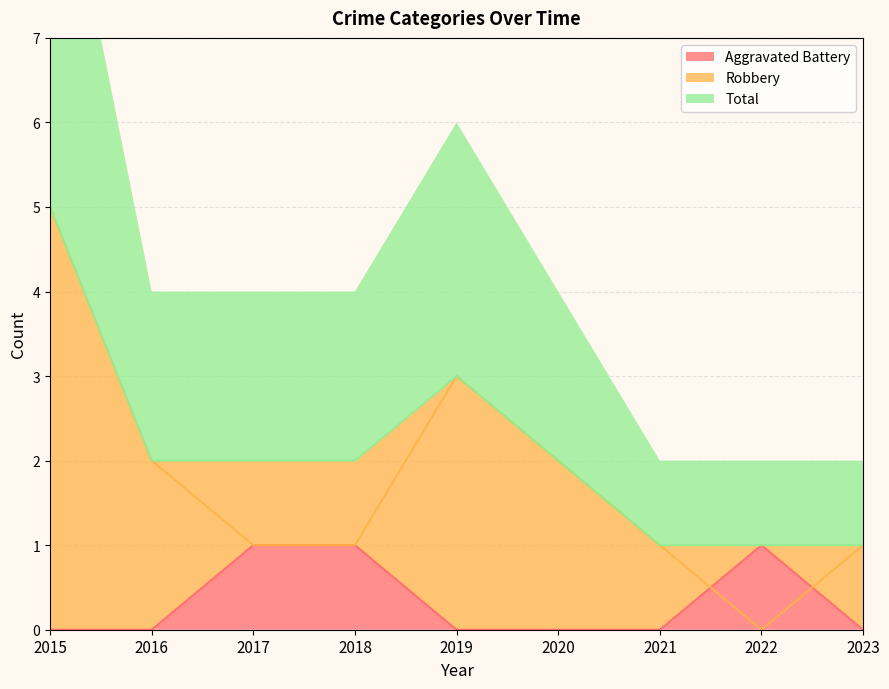

At which label does Aggravated Battery reach its minimum?

2015